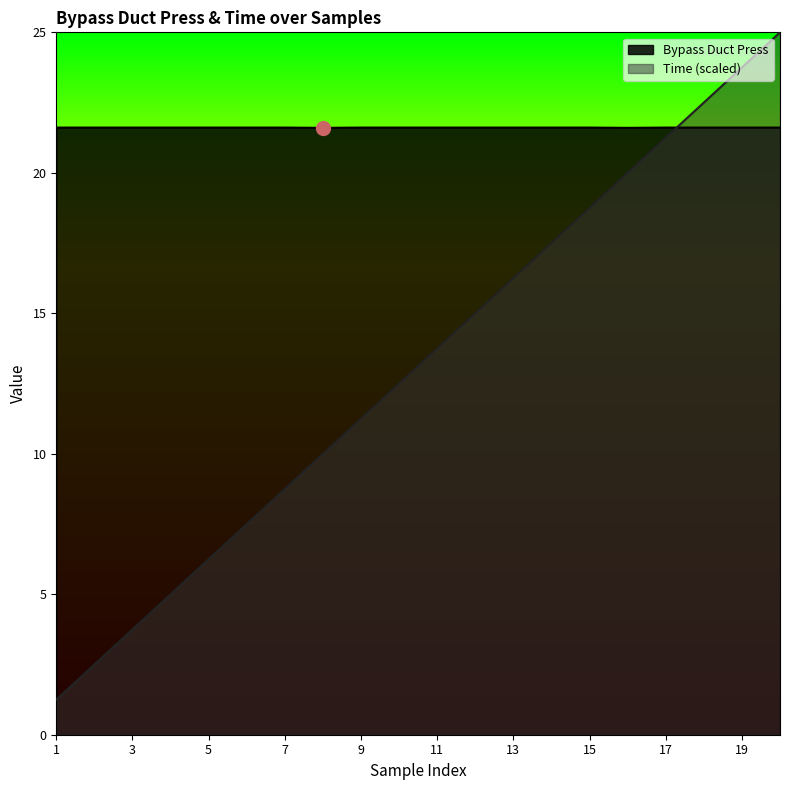

Which category has the lowest value across all series?

1